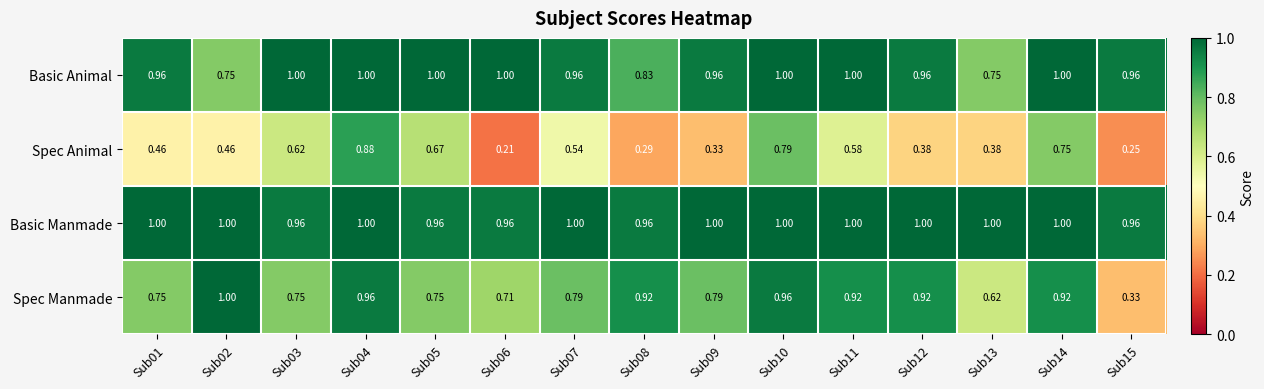

At Sub12, list the series in order from largest to smallest.

Basic Manmade, Basic Animal, Spec Manmade, Spec Animal